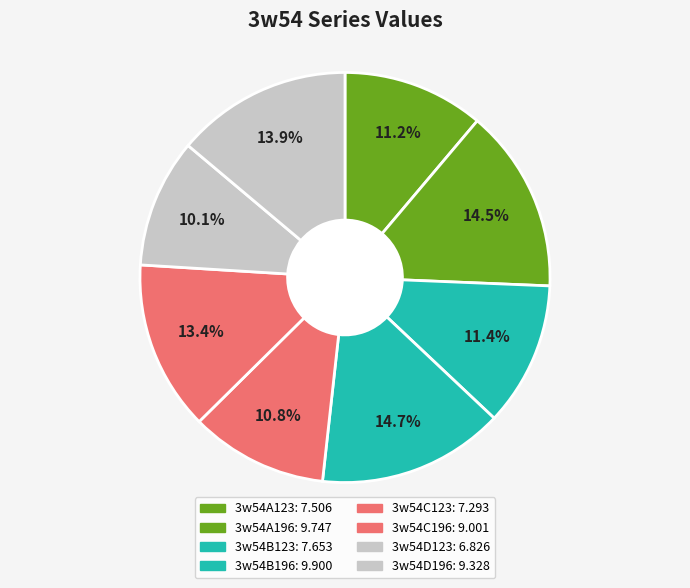

What is the largest slice in the pie chart?

3w54B196